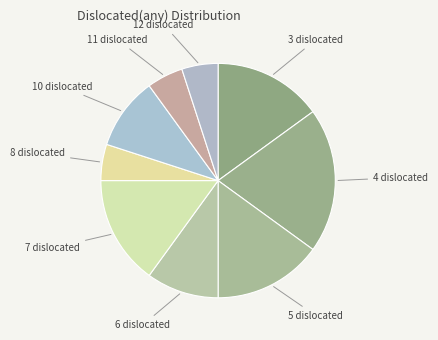

Which slice is the largest?

4 dislocated